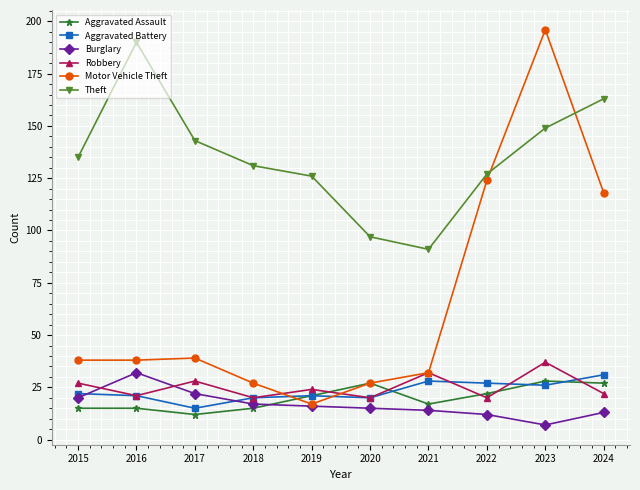

Which series has the largest total across all categories?

Theft